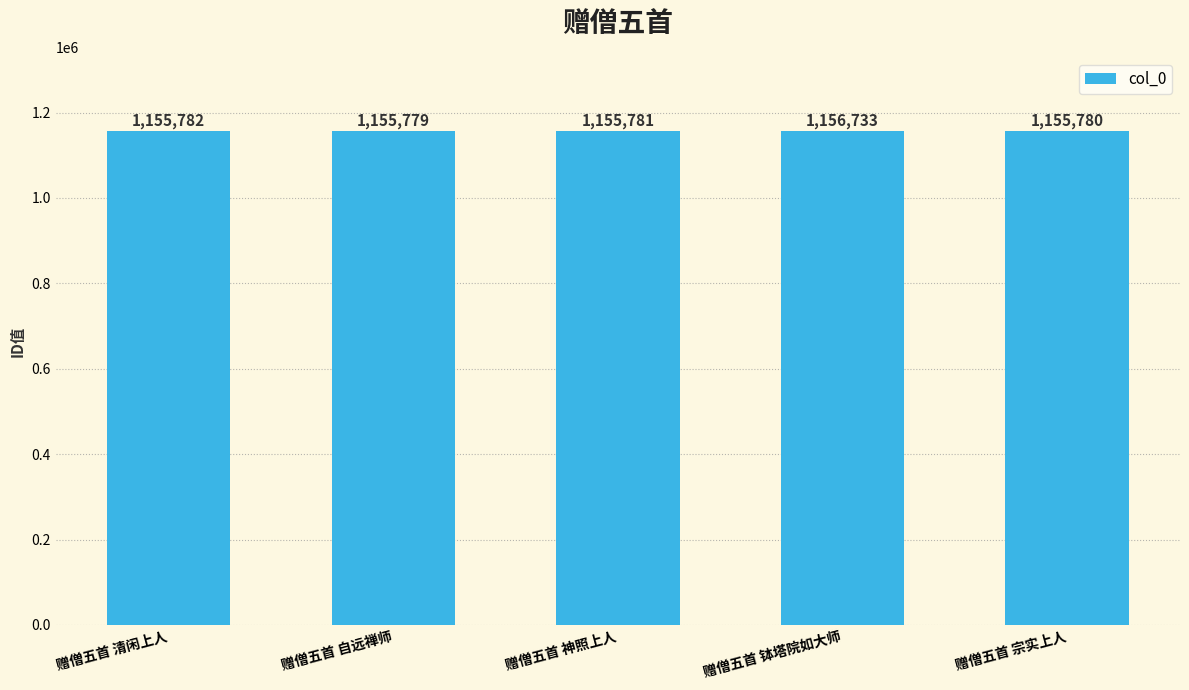

The value at 赠僧五首 钵塔院如大师 is 1156733. True or false?

True